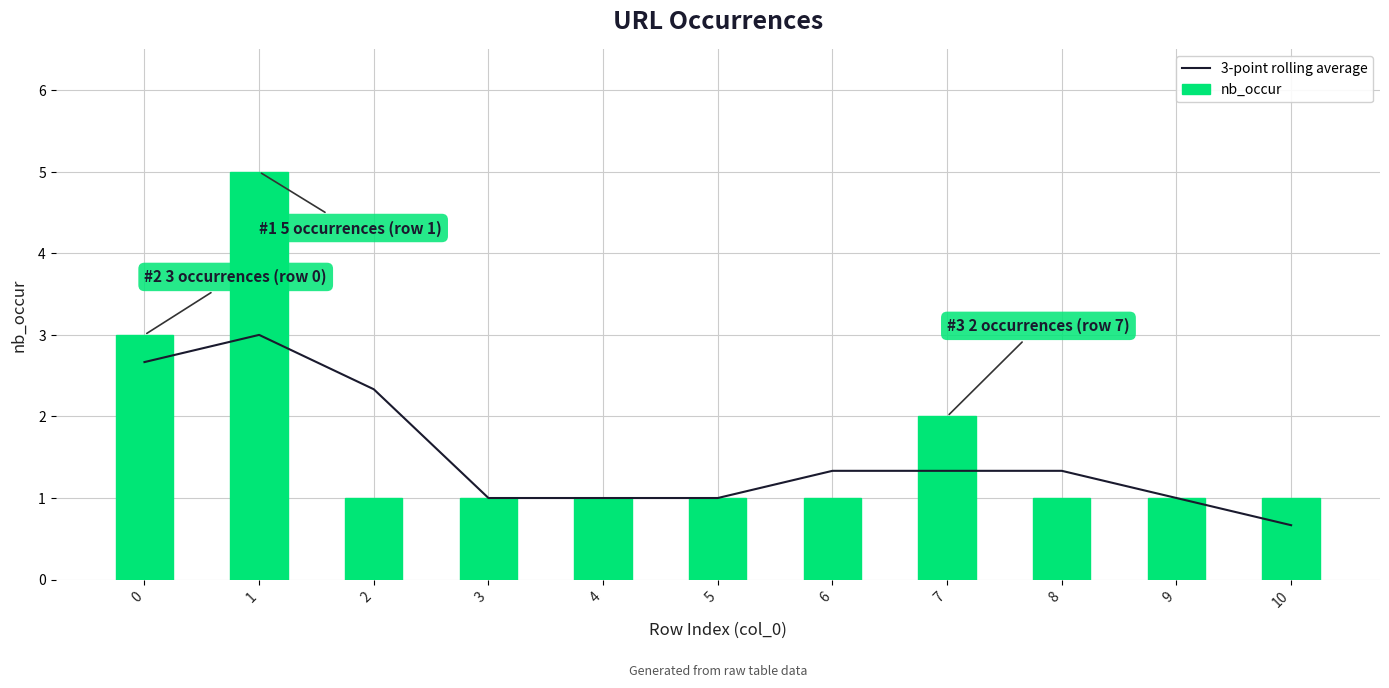

What is the value of the nb_occur bar at the 5th from the left?

1